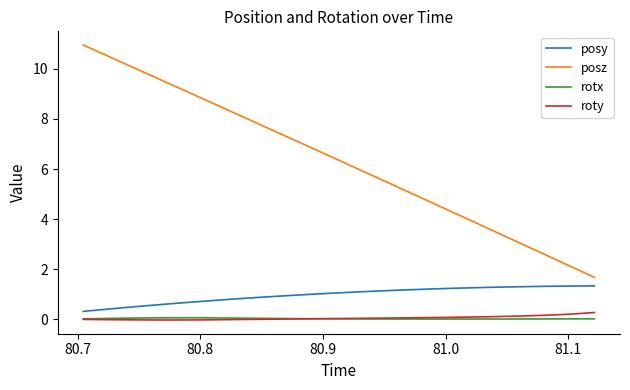

What is the sum of all roty values?

1.5